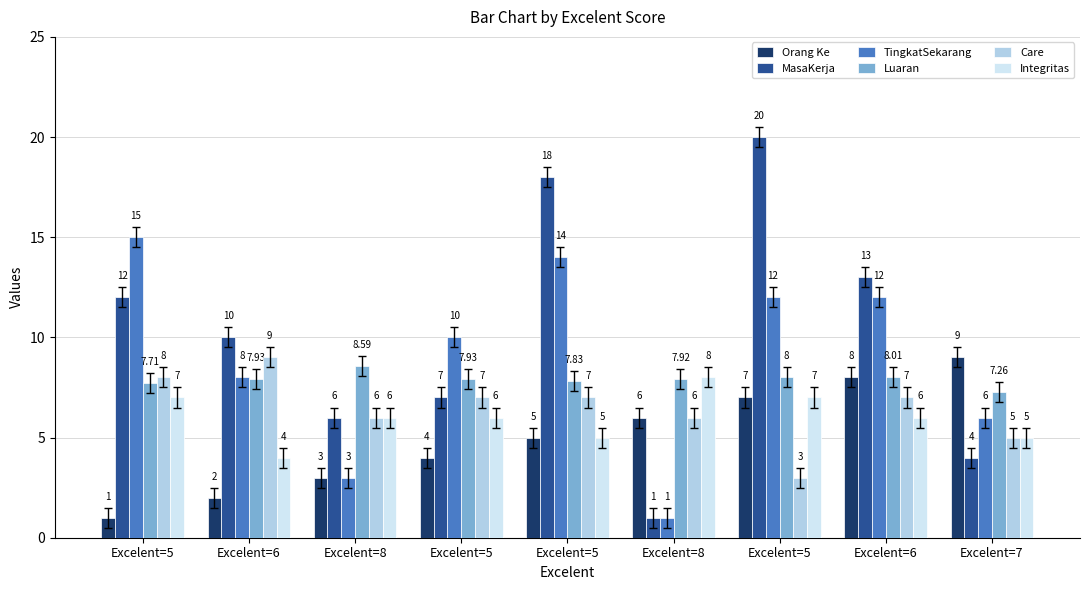

How many bars are there in each group?

6